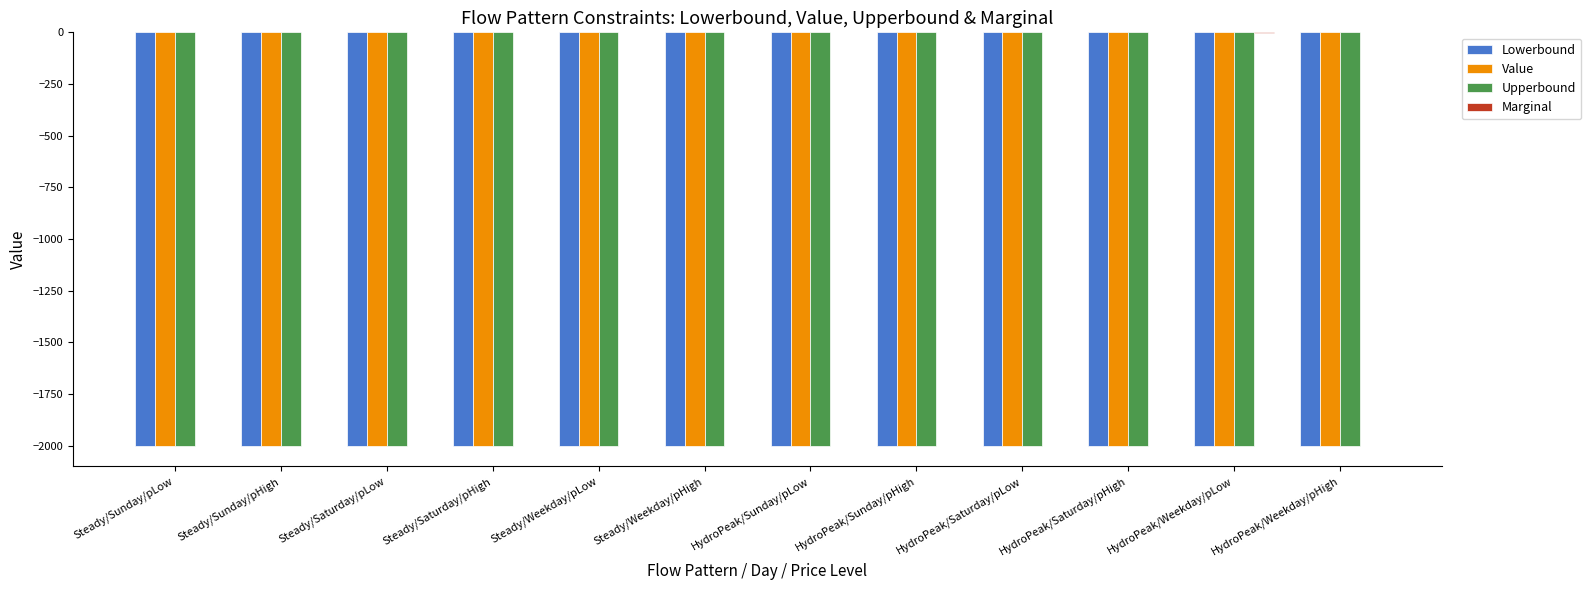

What is the highest value of the Value series?

-2000.0